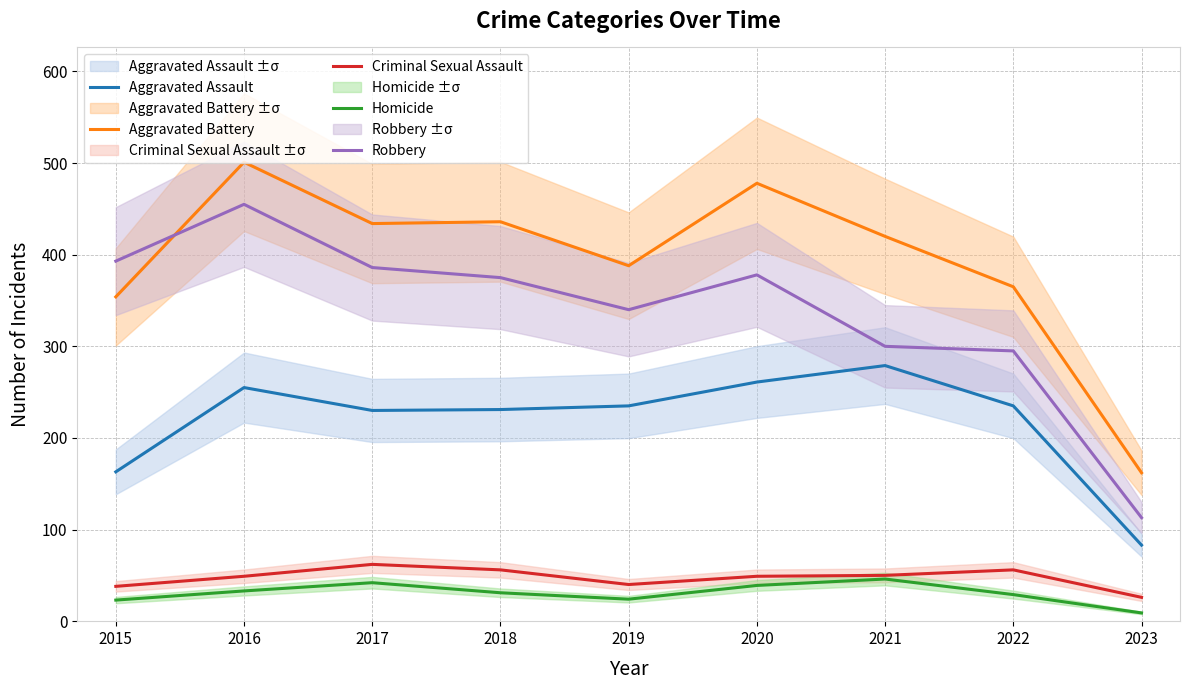

List the labels in order of Robbery value, smallest first.

2023, 2022, 2021, 2019, 2018, 2020, 2017, 2015, 2016